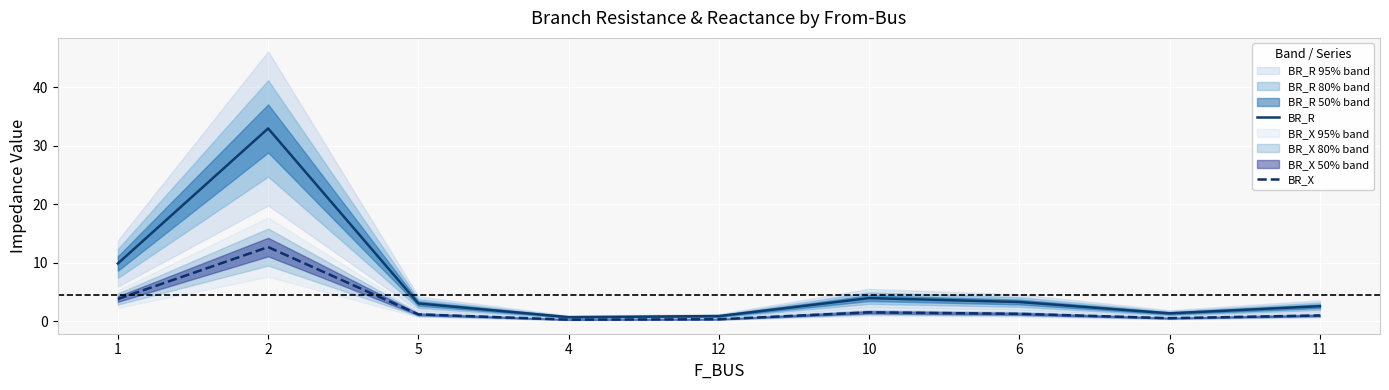

Reading left to right, list all the values displayed in this chart.

BR_R: 9.9	32.9	3.0	0.7	0.9	3.9	3.3	1.3	2.6
BR_X: 3.8	12.7	1.2	0.3	0.3	1.5	1.3	0.5	1.0